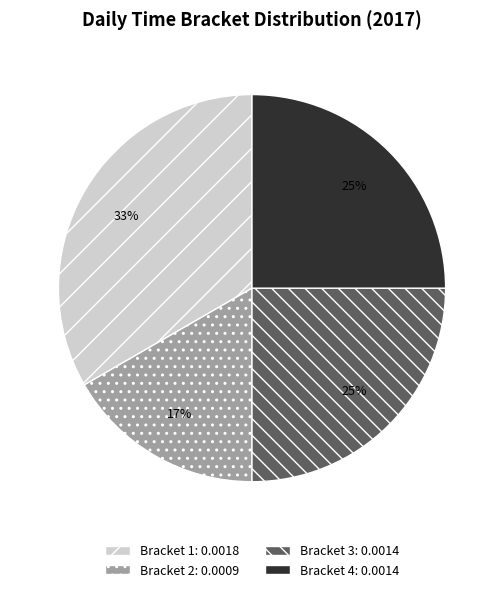

To the nearest percent, what is the average slice percentage?

25%